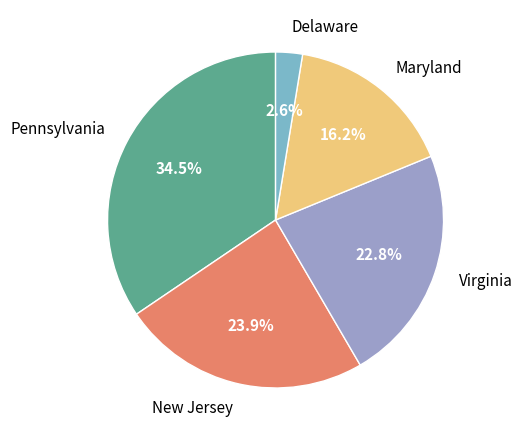

To the nearest percent, what percentage of the pie is Delaware?

3%